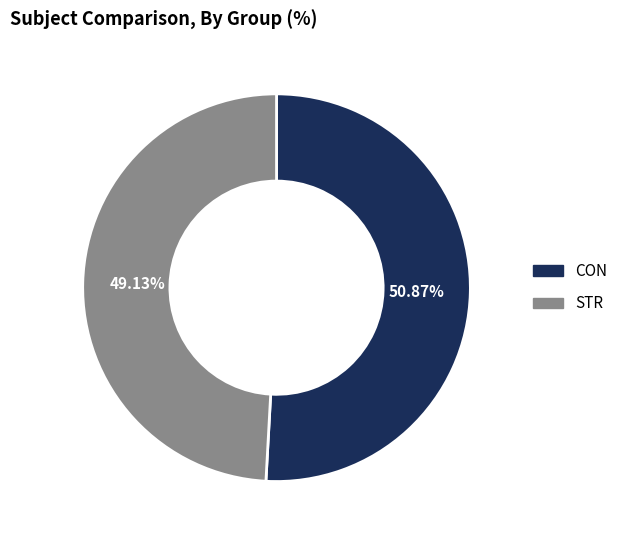

Rank the categories by value from highest to lowest.

CON, STR